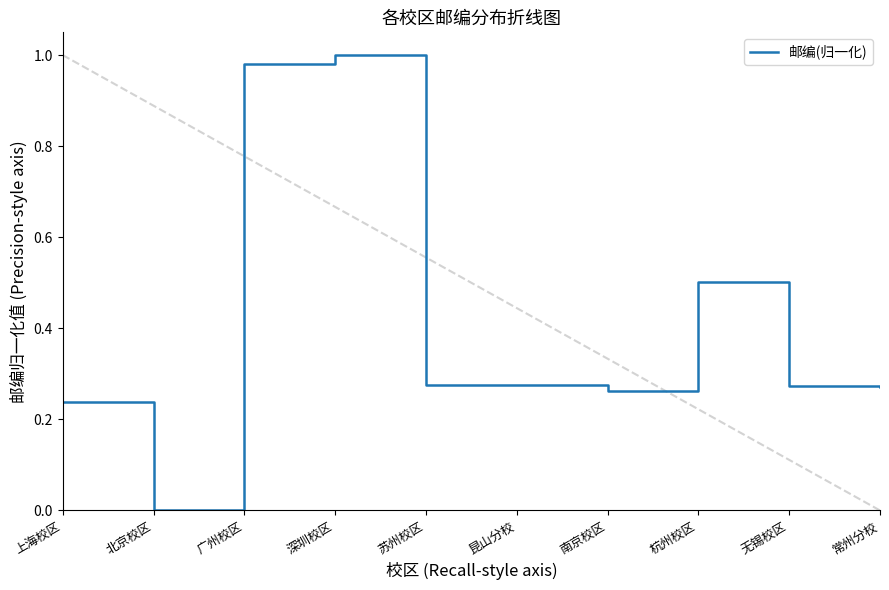

Where is the data nearest to the value 0?

北京校区